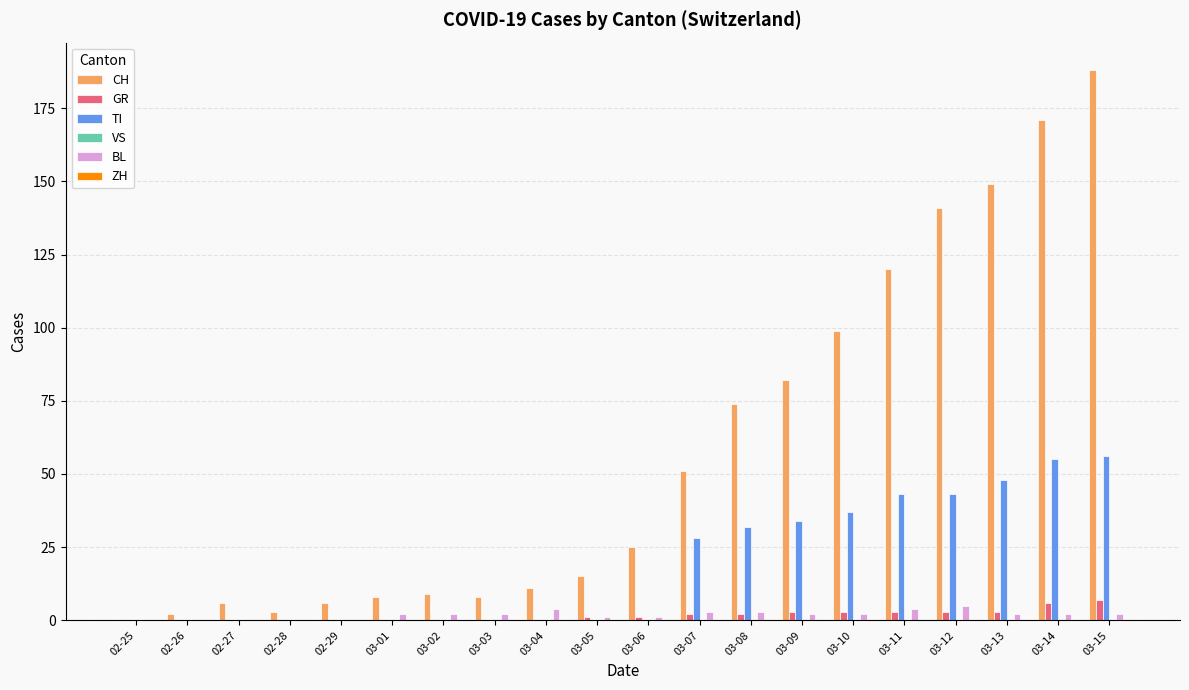

How many groups of bars are there?

20